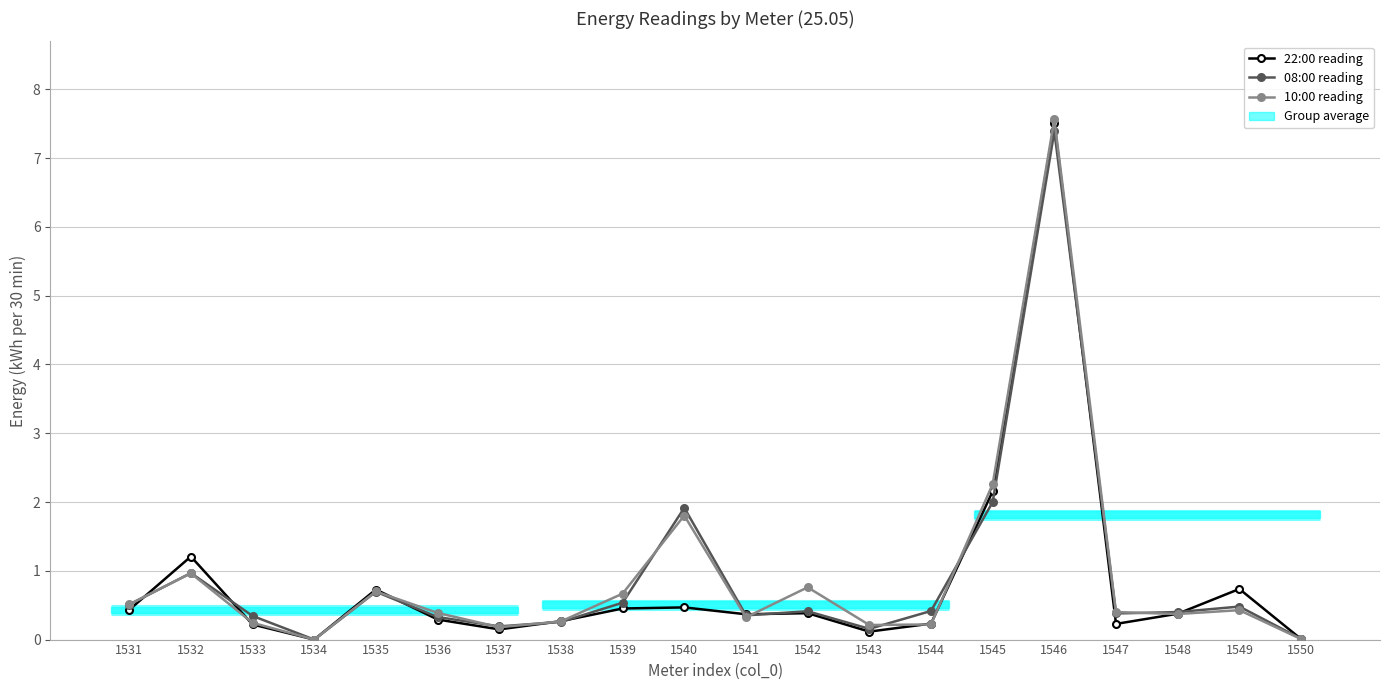

Reading right to left, list all the values displayed in this chart.

22:00 reading: 0.0	0.7	0.4	0.2	7.5	2.2	0.2	0.1	0.4	0.4	0.5	0.5	0.3	0.1	0.3	0.7	0.0	0.2	1.2	0.4
08:00 reading: 0.0	0.5	0.4	0.4	7.4	2.0	0.4	0.2	0.4	0.4	1.9	0.5	0.3	0.2	0.3	0.7	0.0	0.3	1.0	0.5
10:00 reading: 0.0	0.4	0.4	0.4	7.6	2.3	0.2	0.2	0.8	0.3	1.8	0.7	0.3	0.2	0.4	0.7	0.0	0.2	1.0	0.5